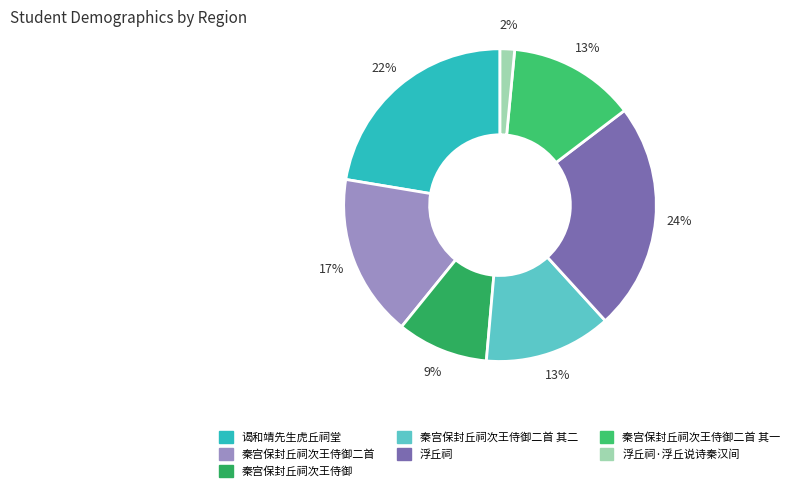

Count the number of slices in the pie.

7